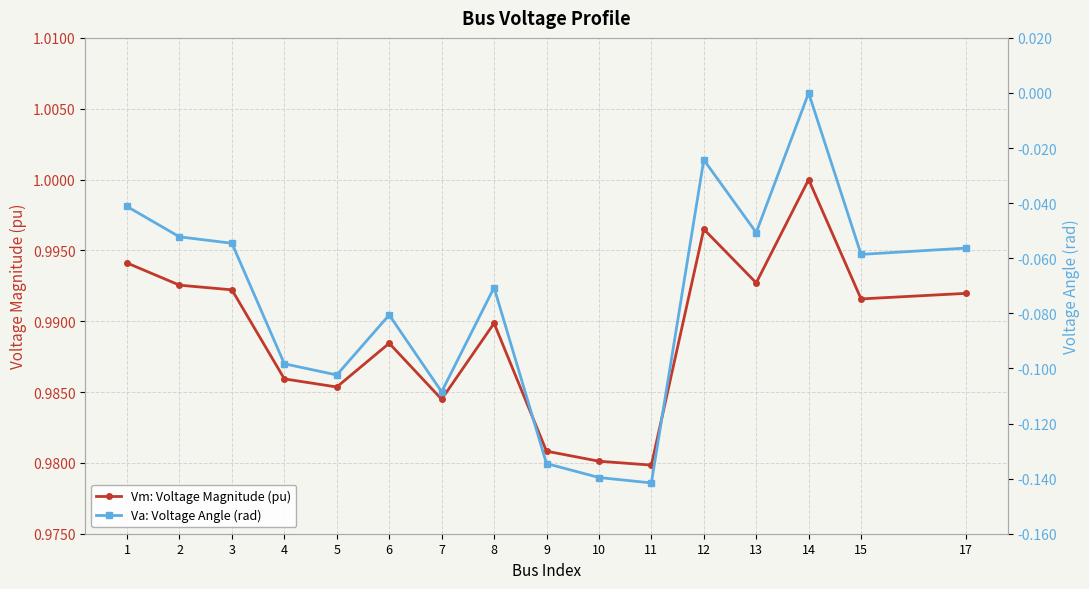

What is the sum of the Vm: Voltage Magnitude (pu) values at 12 and 10?

2.0